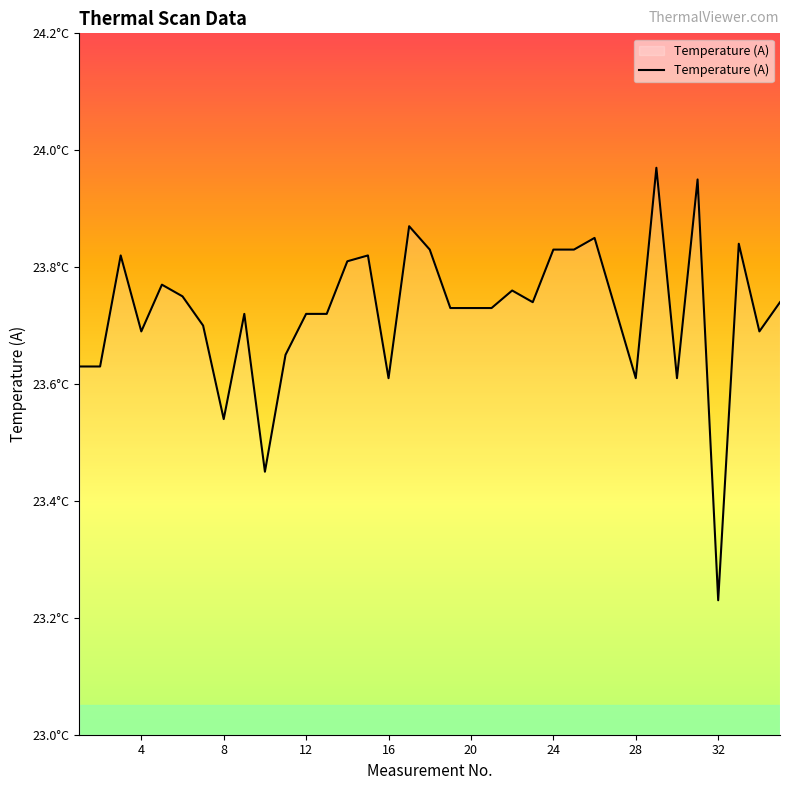

Does the chart display data point markers on the line(s)?

No